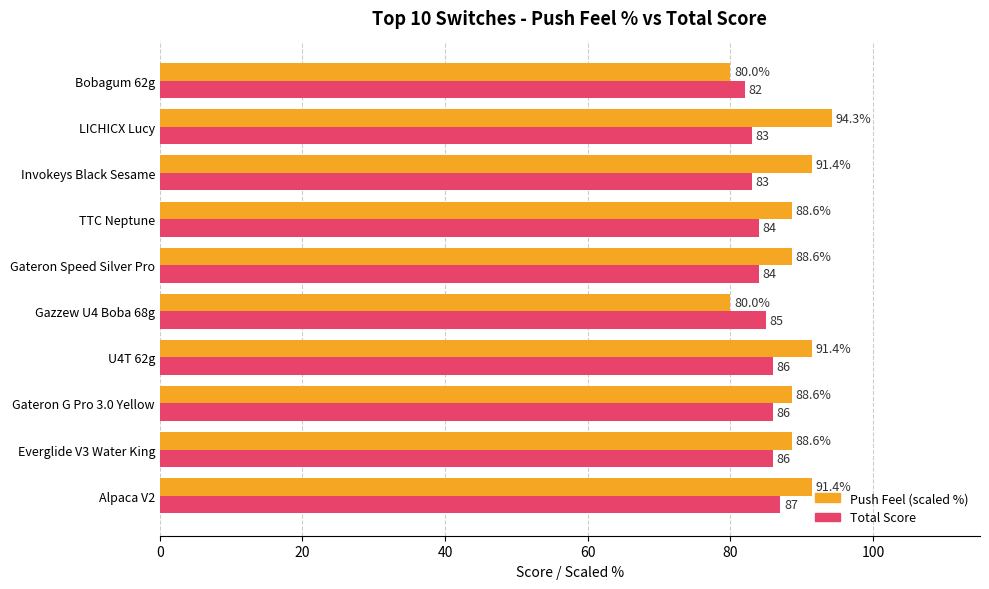

What is the minimum value for Total Score?

82.0